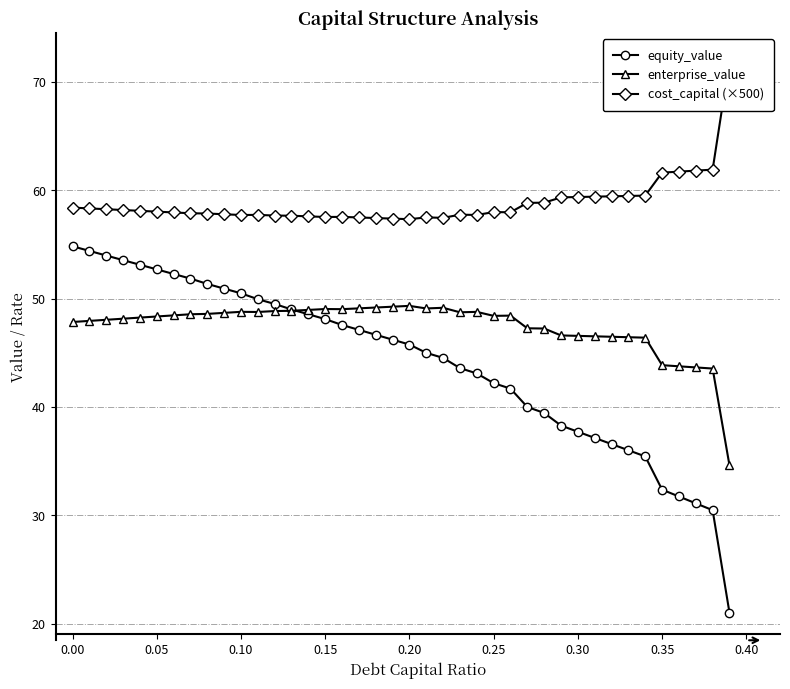

The value of equity_value at 0.20 is 29.7. True or false?

False